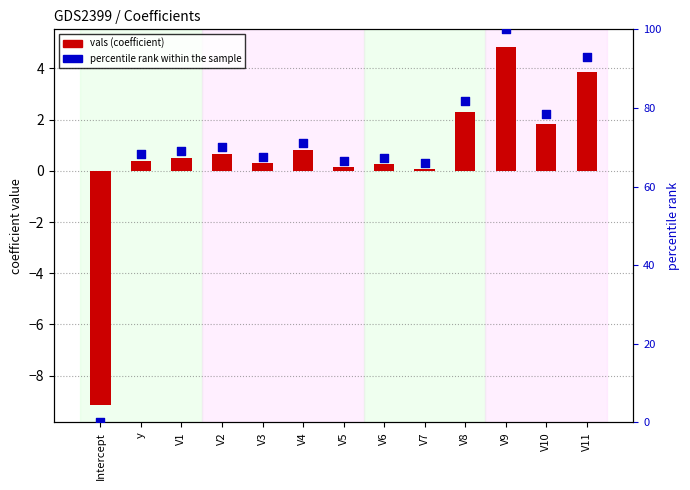

Which series contains the highest Y value?

percentile rank within the sample